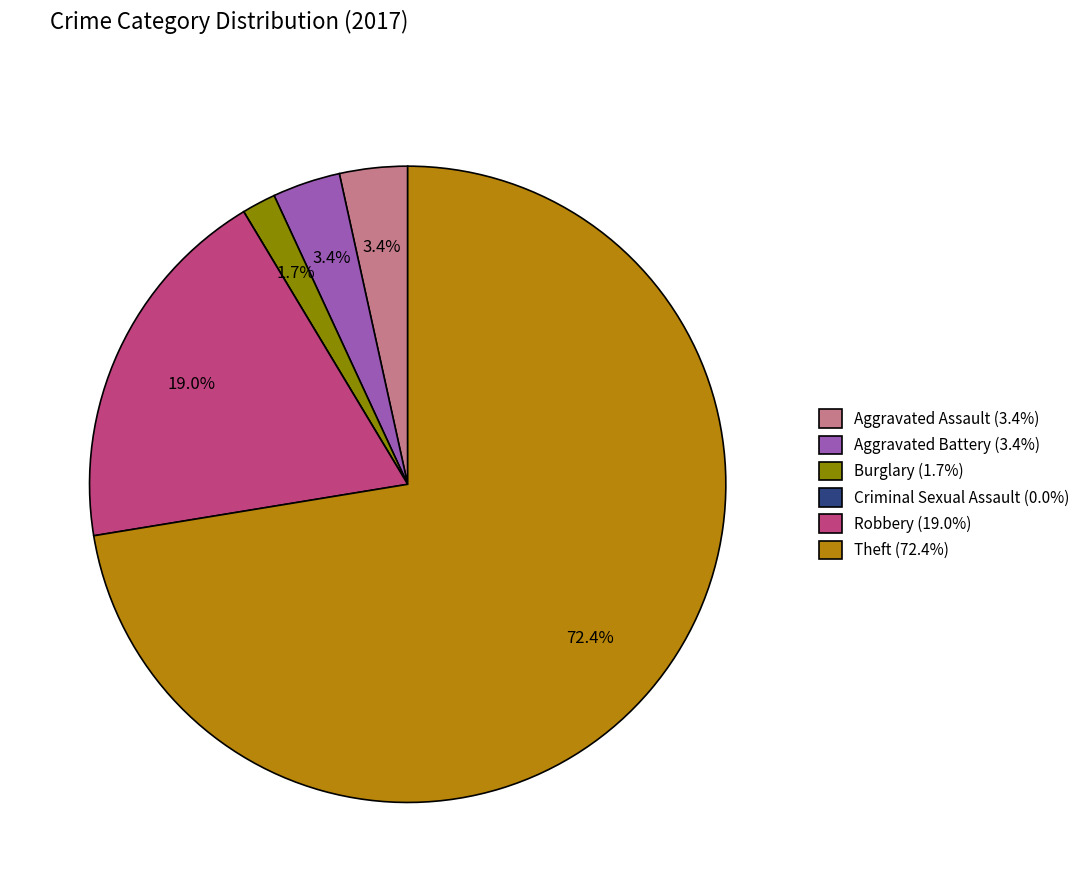

Does Aggravated Assault (3.4%) represent more than half of the total?

No